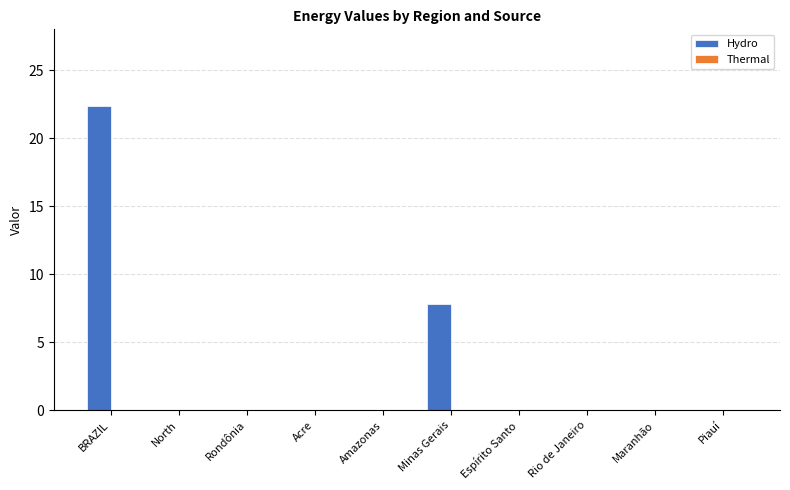

Reading left to right, list all the values displayed in this chart.

BRAZIL=22.4	North=0.0	Rondônia=0.0	Acre=0.0	Amazonas=0.0	Minas Gerais=7.8	Espírito Santo=0.0	Rio de Janeiro=0.0	Maranhão=0.0	Piauí=0.0